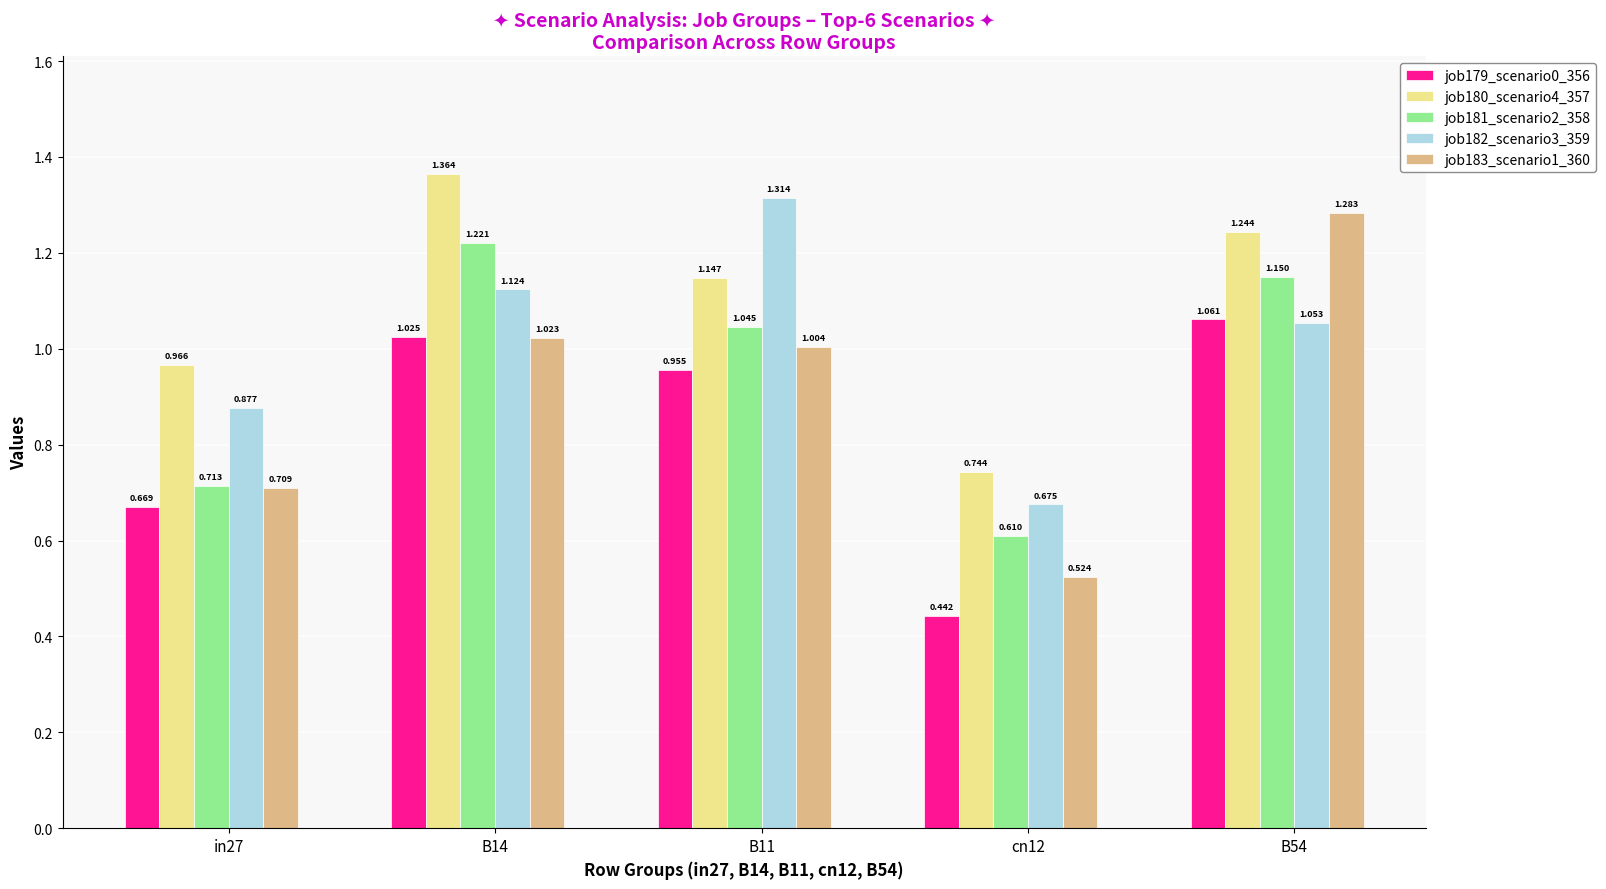

Which category has the lowest value across all series?

cn12